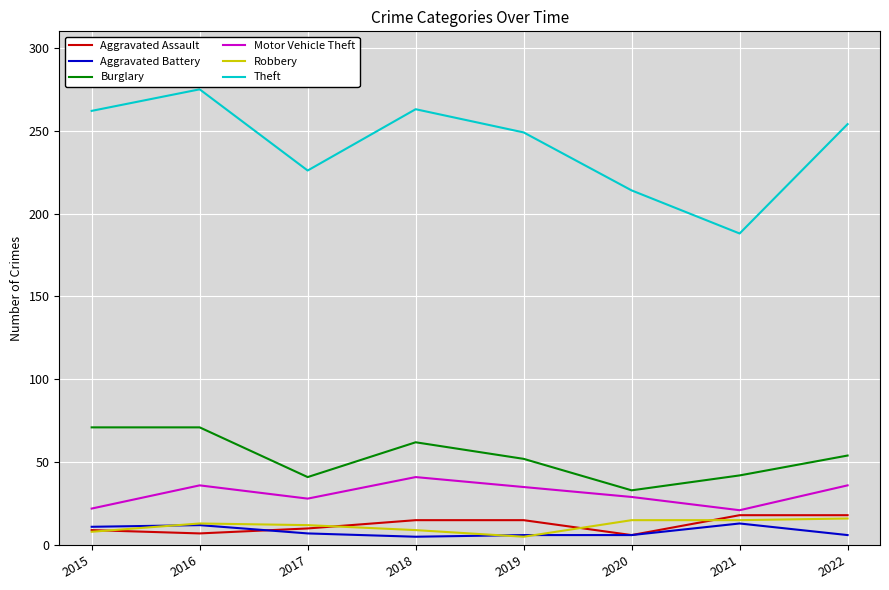

How many lines are shown in the chart?

6